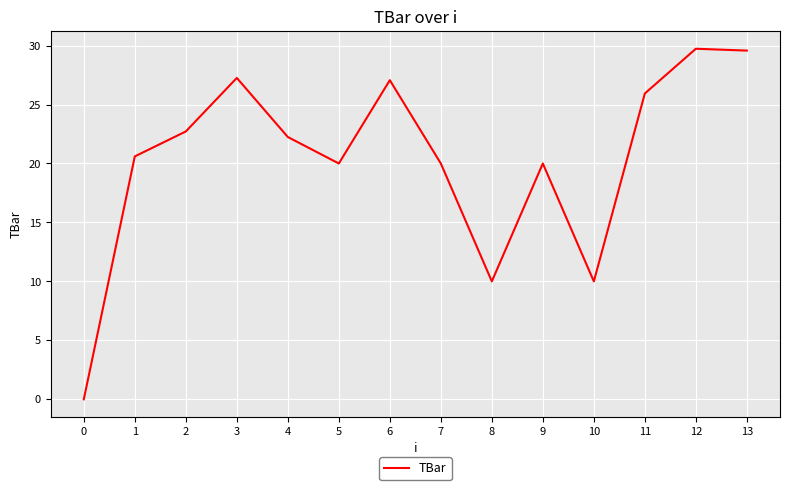

How many interior local valleys (lower than both neighbors) does the data have?

3